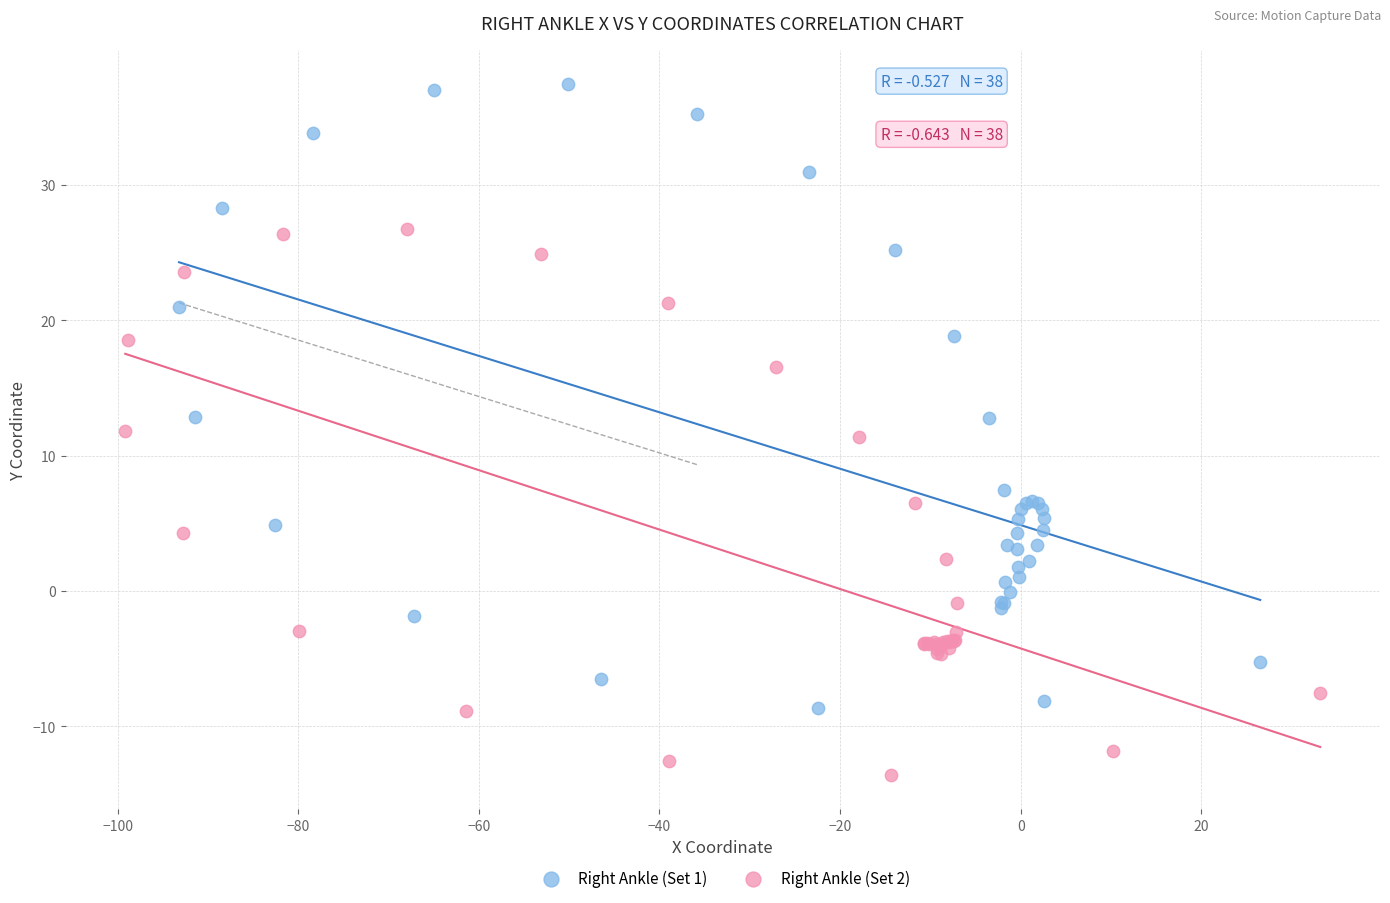

Which series reaches the minimum Y coordinate?

Right Ankle (Set 2)